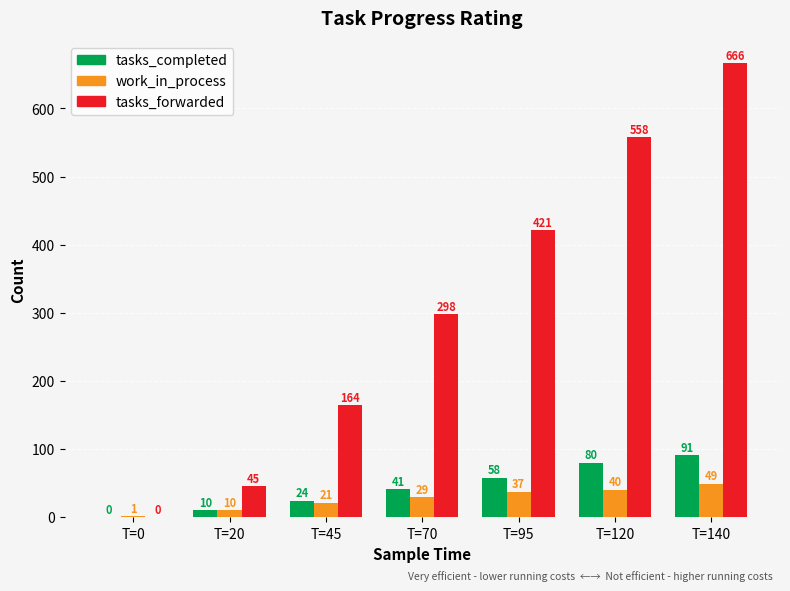

How many series are shown in this chart?

3